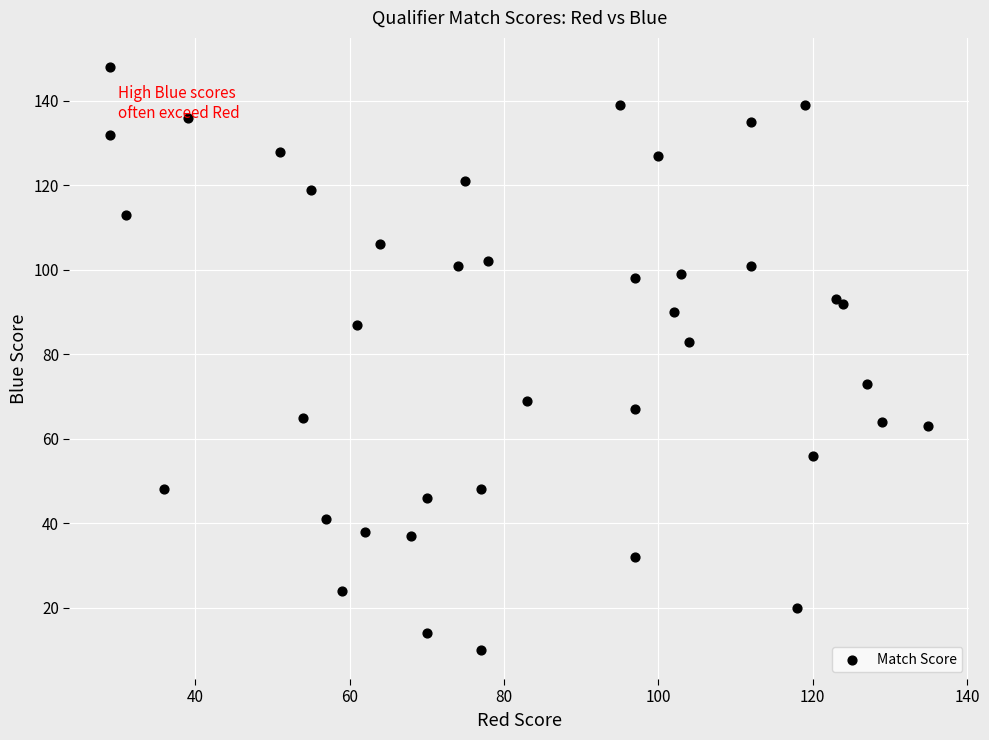

What Y value in the scatter plot is closest to 79?

83